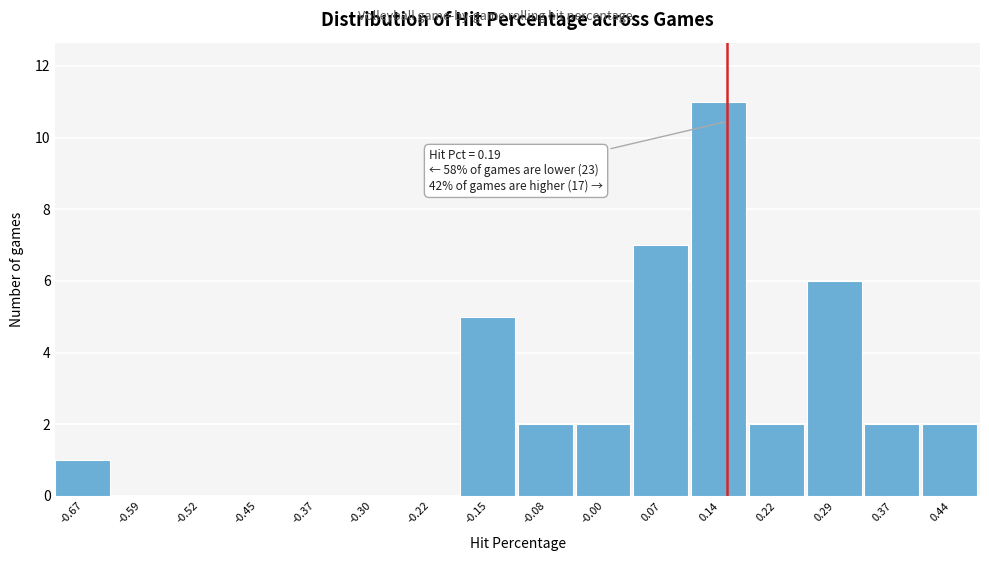

Reading right to left, what are all the values shown in this chart?

0.44=2	0.37=2	0.29=6	0.22=2	0.14=11	0.07=7	-0.00=2	-0.08=2	-0.15=5	-0.22=0	-0.30=0	-0.37=0	-0.45=0	-0.52=0	-0.59=0	-0.67=1